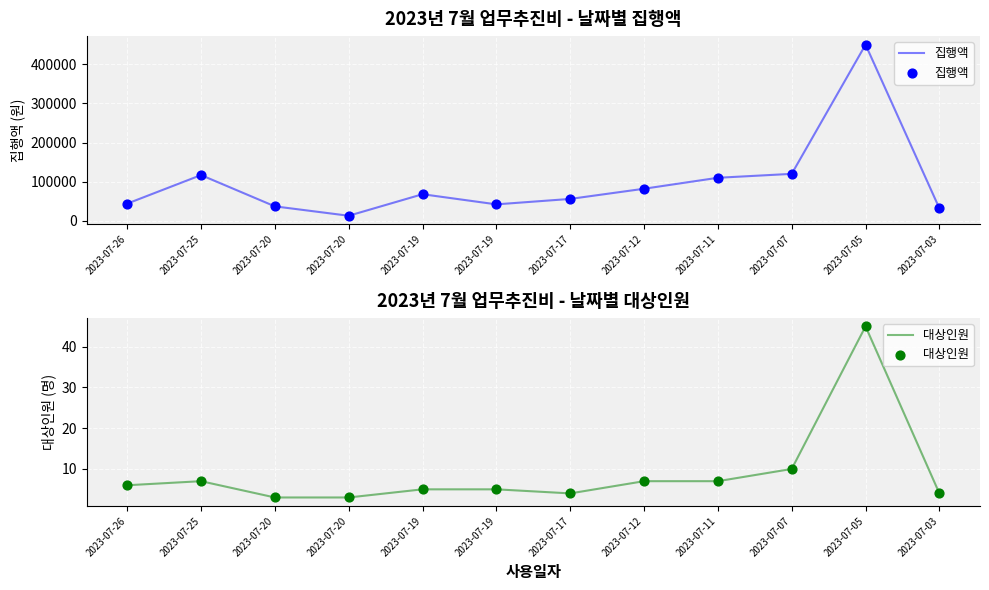

Which series has the widest spread of Y values?

집행액